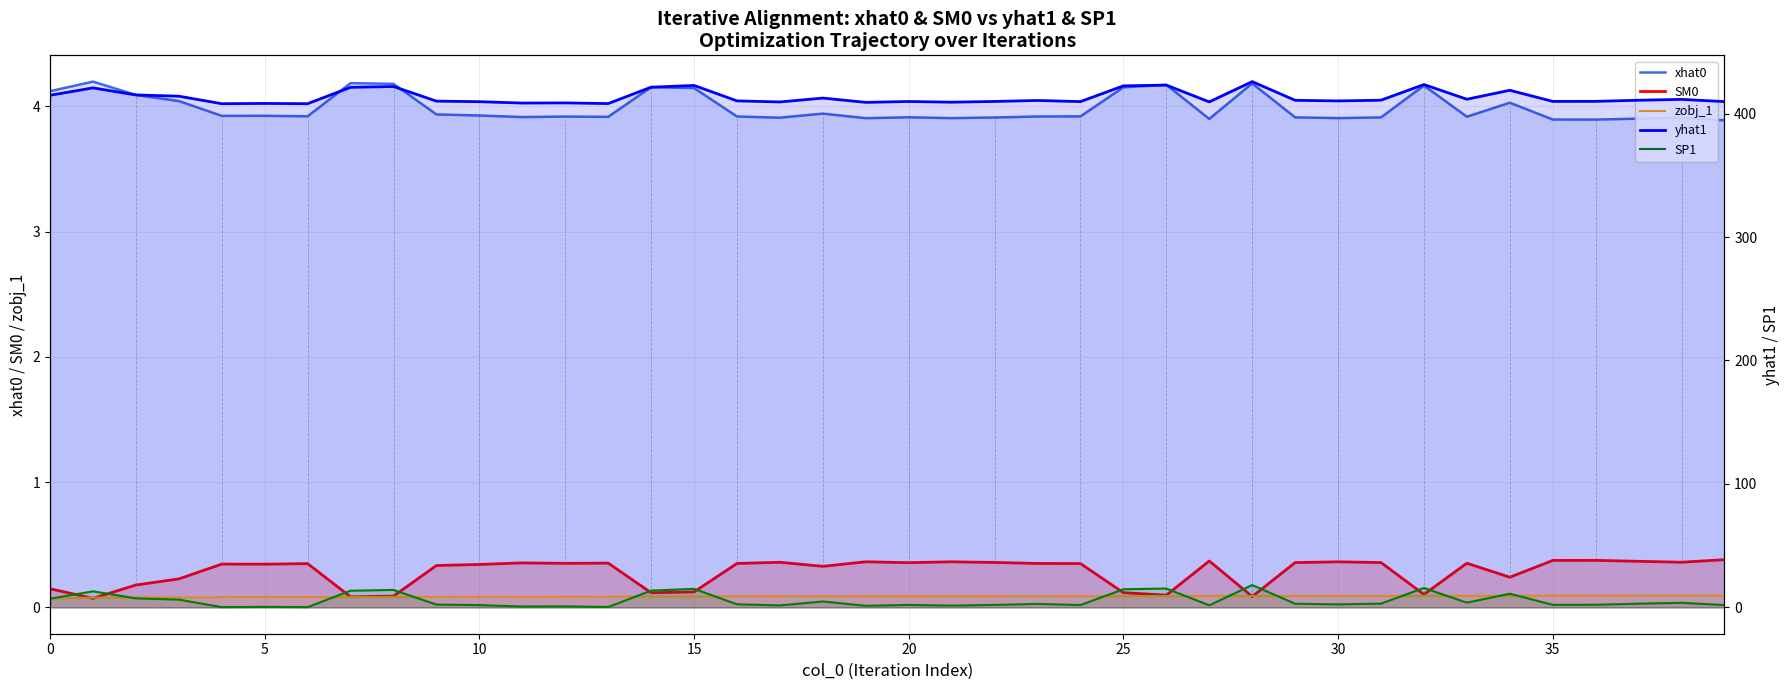

What is the label of the 15th point from the left?

14